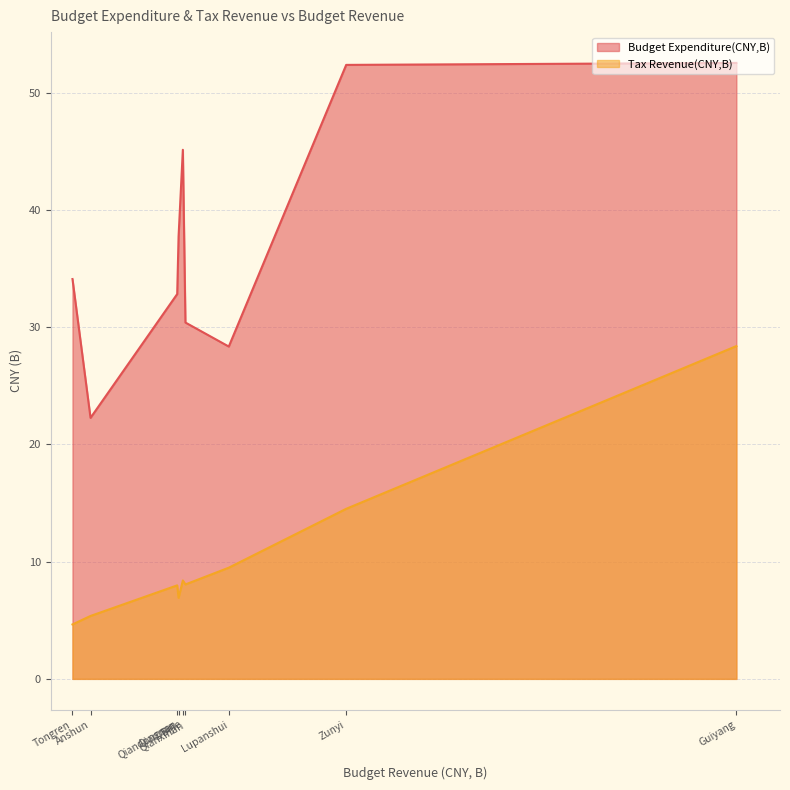

List the series in order of their peak value, lowest first.

Tax Revenue(CNY,B), Budget Expenditure(CNY,B)